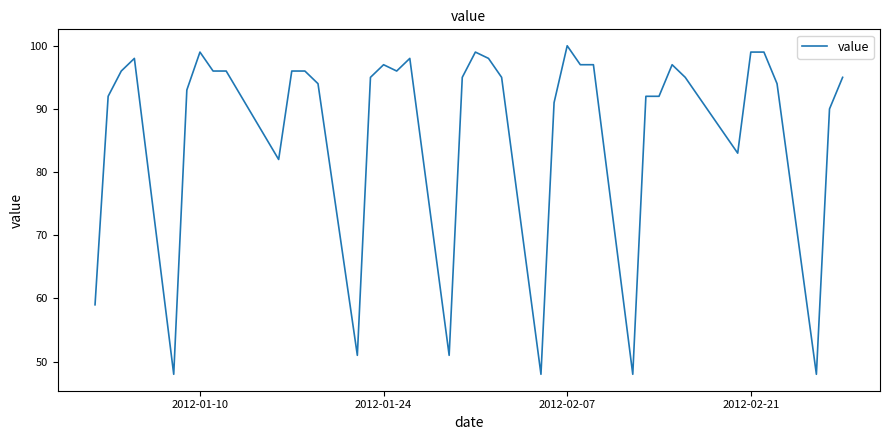

What is the maximum value shown in the chart?

100